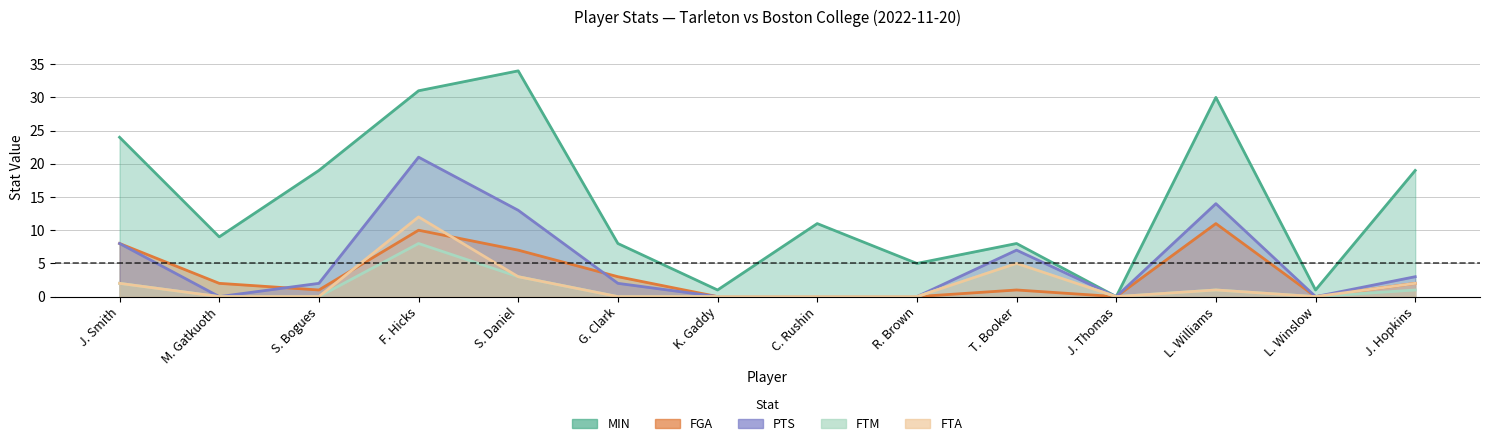

Which series has the largest total across all categories?

MIN